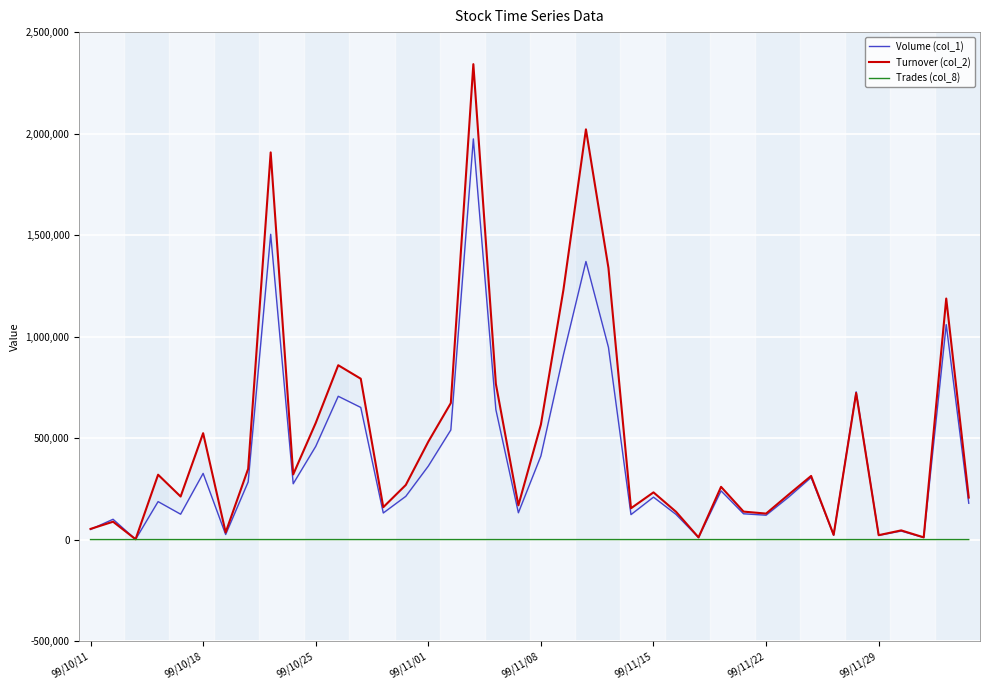

What are all the series names shown in the legend?

Volume (col_1), Turnover (col_2), Trades (col_8)